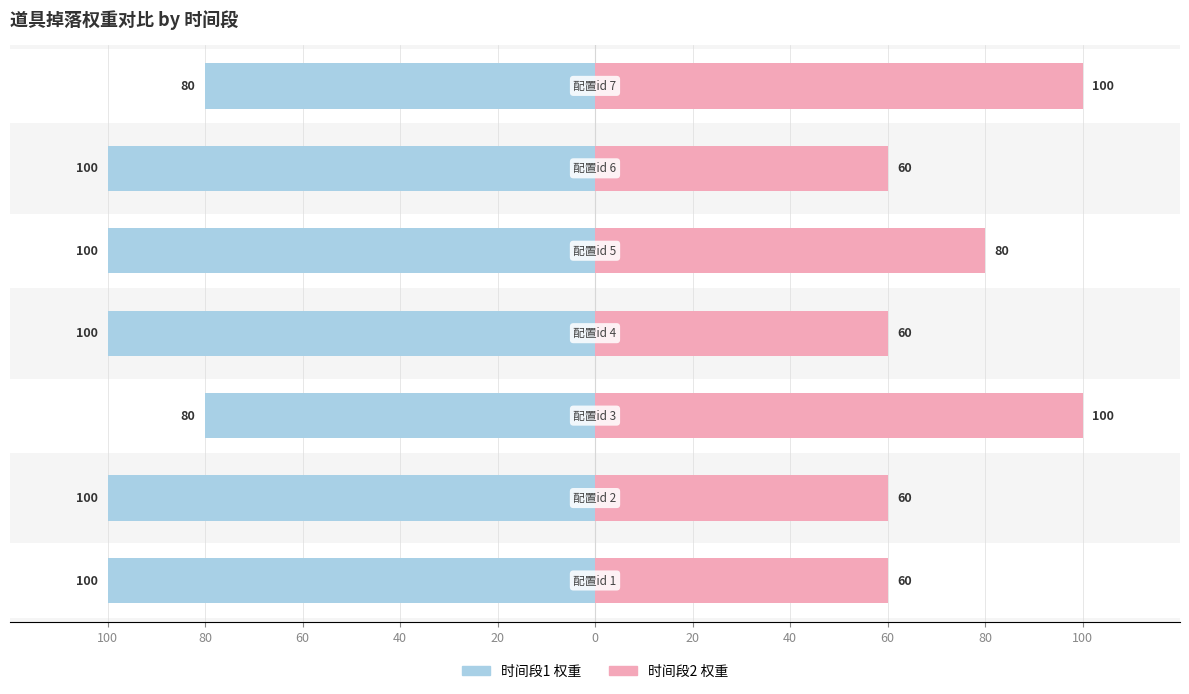

Which series changed the most between 80 and 40?

时间段1 权重